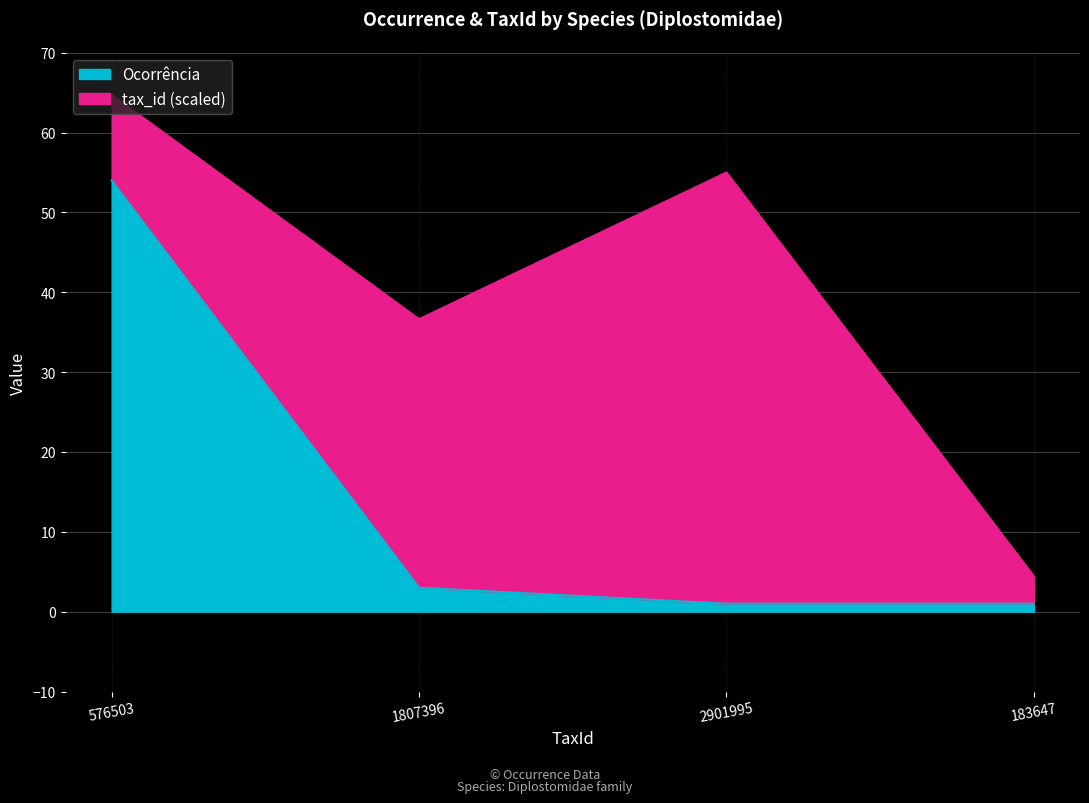

Which category has the highest value in the Ocorrência series?

576503